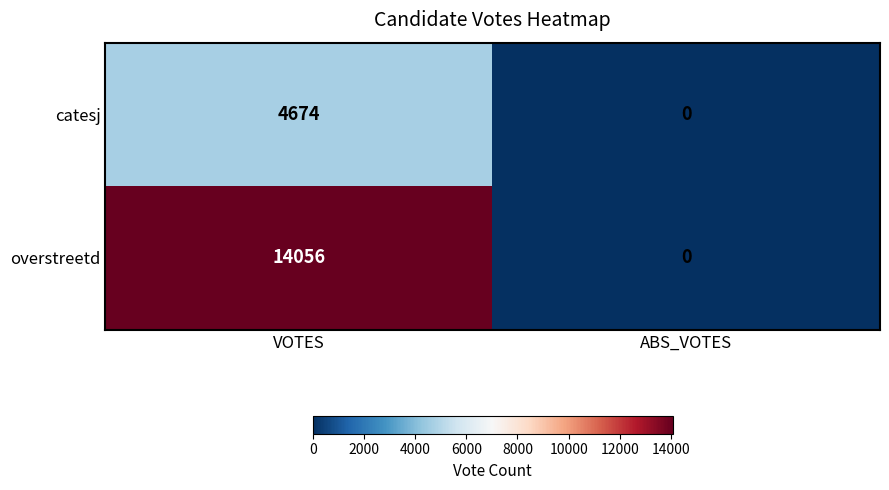

What is the greatest value displayed?

14056